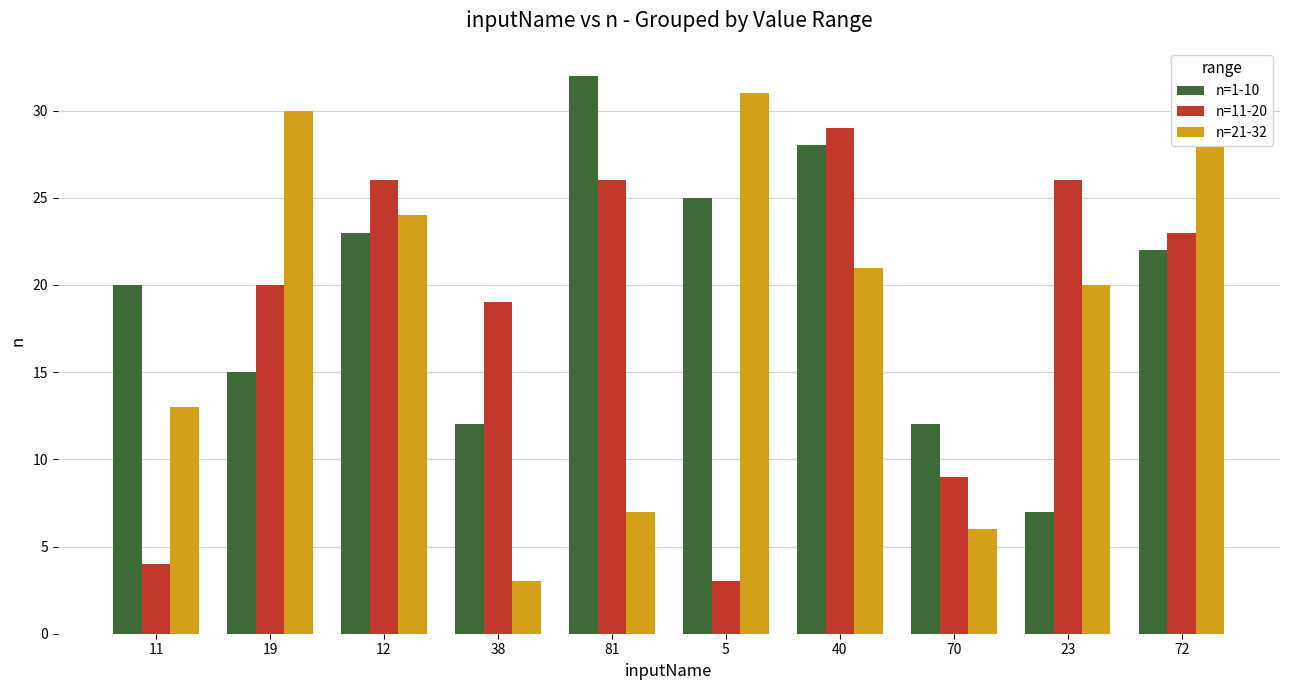

What are all the series names shown in the legend?

n=1-10, n=11-20, n=21-32